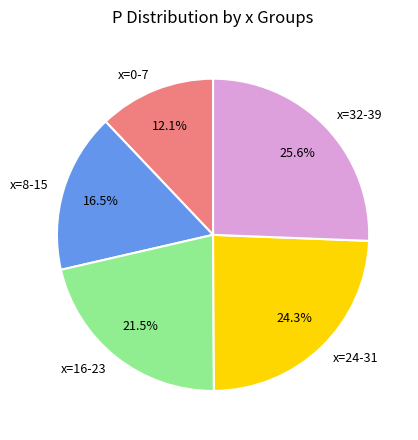

Between x=32-39 and x=8-15, which is larger?

x=32-39